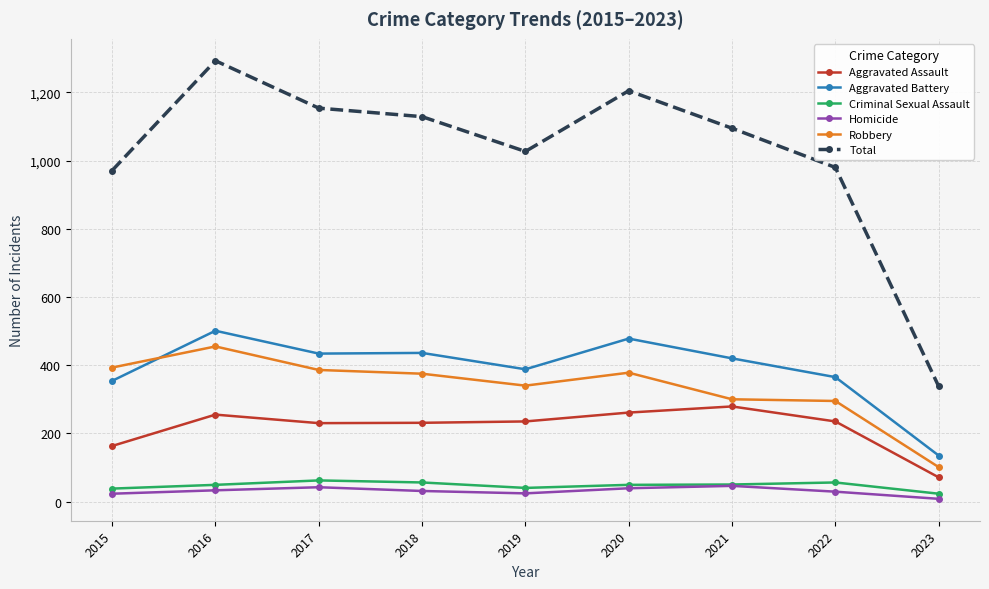

Is the value of Total at 2023 greater than the value of Aggravated Battery at 2021?

No